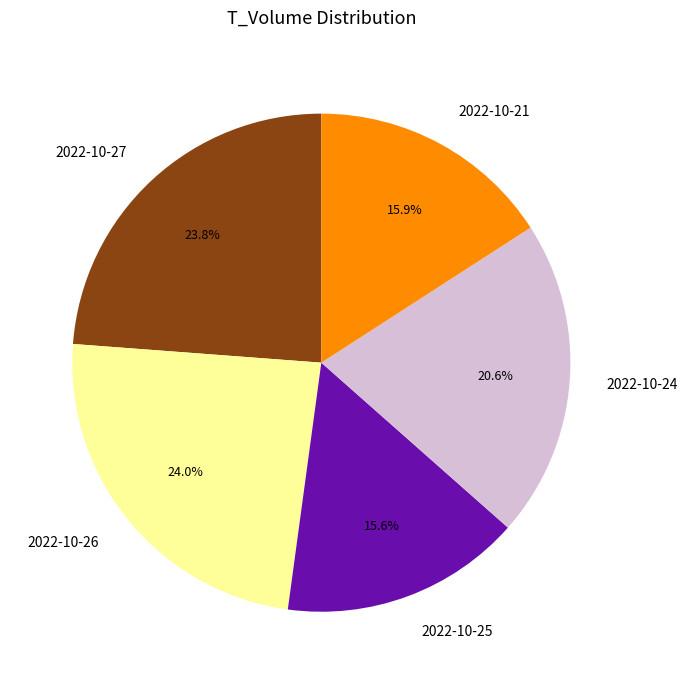

What is the ratio of the value at 2022-10-21 to the value at 2022-10-26?

0.7